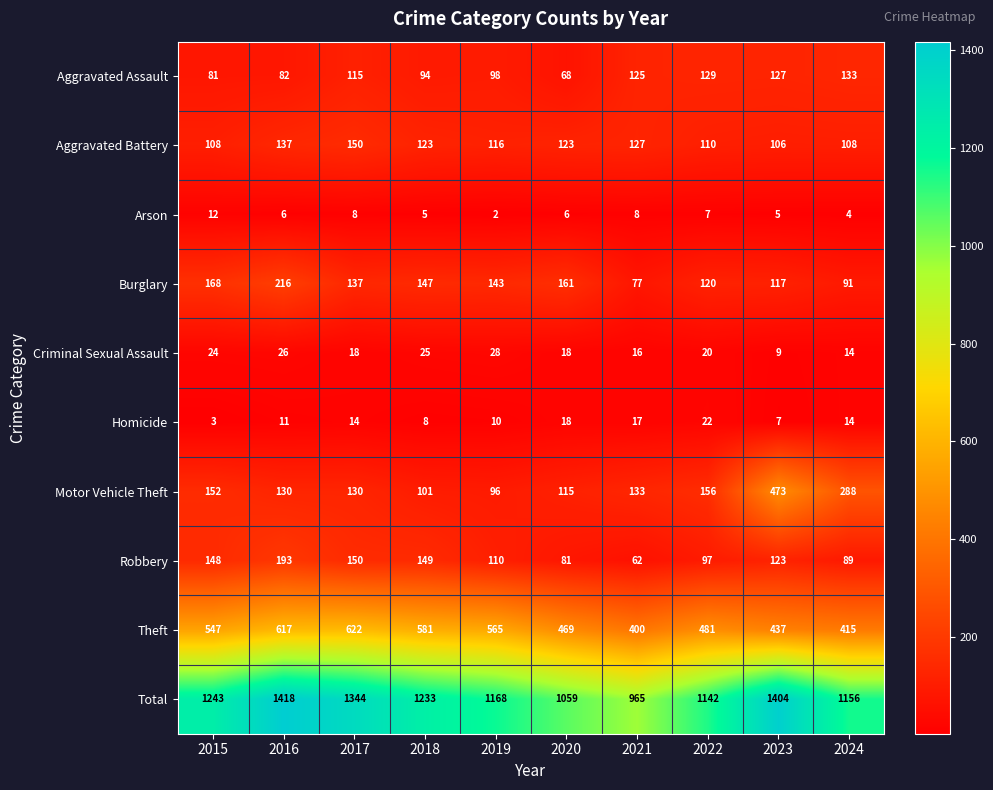

The Criminal Sexual Assault series shows 18 at 2020. True or false?

True